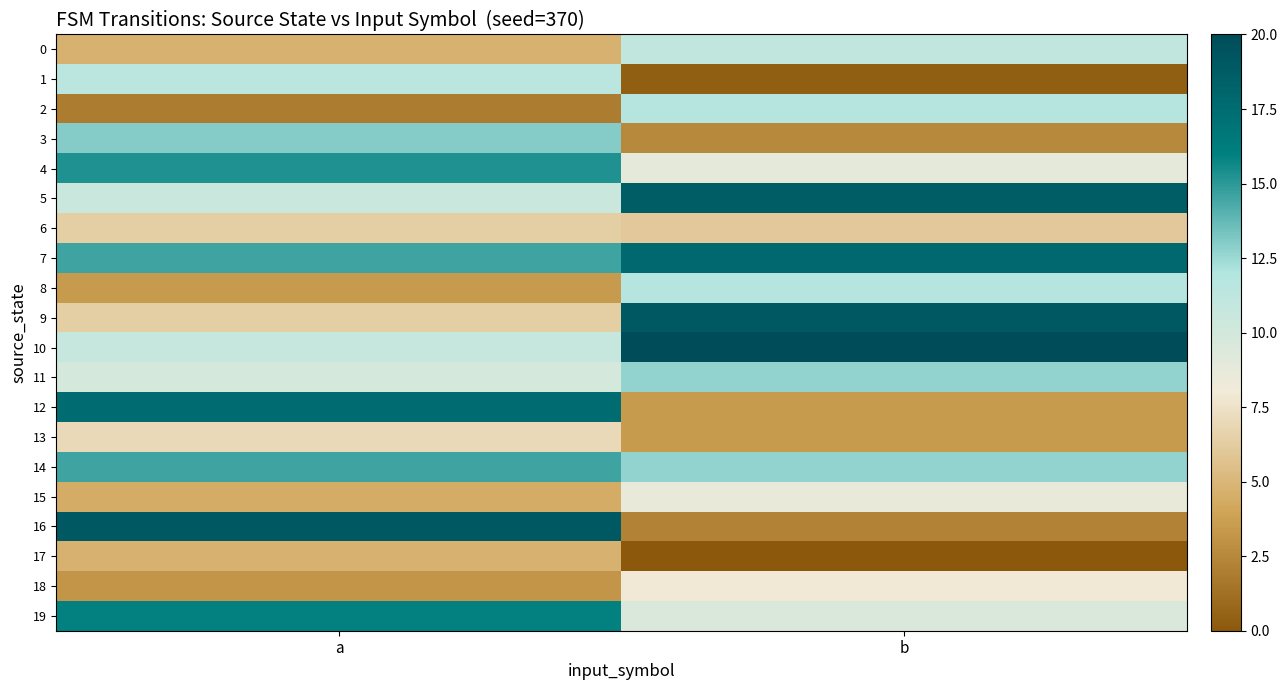

List the series in order of their peak value, lowest first.

17, 6, 13, 18, 15, 0, 1, 2, 8, 11, 3, 14, 4, 19, 12, 7, 5, 9, 16, 10